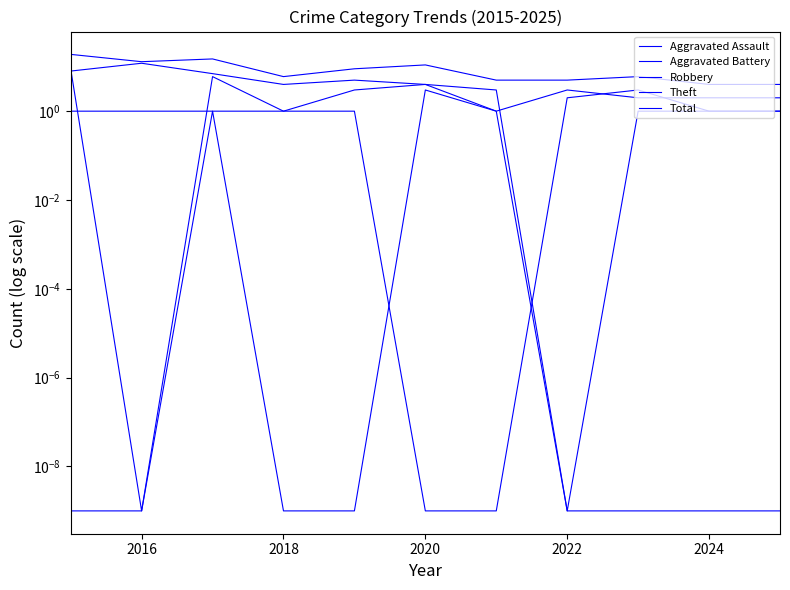

At which label is Total closest to 11?

2020